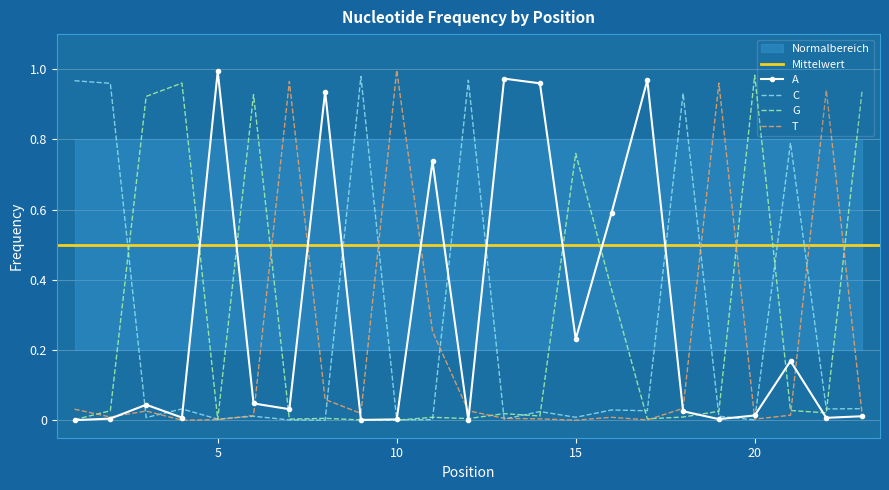

Reading left to right, extract all data points from this chart.

A: 0.0	0.0	0.0	0.0	1.0	0.0	0.0	0.9	0.0	0.0	0.7	0.0	1.0	1.0	0.2	0.6	1.0	0.0	0.0	0.0	0.2	0.0	0.0
C: 1.0	1.0	0.0	0.0	0.0	0.0	0.0	0.0	1.0	0.0	0.0	1.0	0.0	0.0	0.0	0.0	0.0	0.9	0.0	0.0	0.8	0.0	0.0
G: 0.0	0.0	0.9	1.0	0.0	0.9	0.0	0.0	0.0	0.0	0.0	0.0	0.0	0.0	0.8	0.4	0.0	0.0	0.0	1.0	0.0	0.0	0.9
T: 0.0	0.0	0.0	0.0	0.0	0.0	1.0	0.1	0.0	1.0	0.3	0.0	0.0	0.0	0.0	0.0	0.0	0.0	1.0	0.0	0.0	0.9	0.0